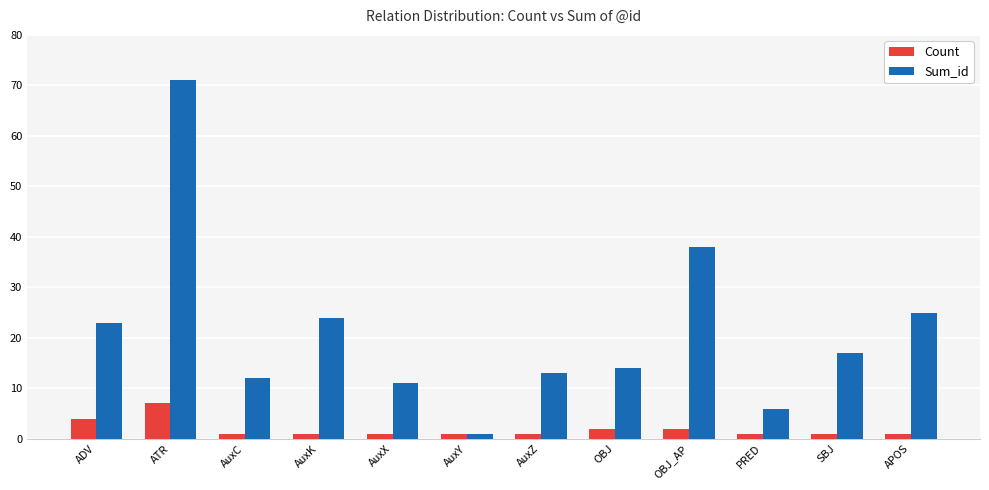

What is the label of the 5th bar from the right?

OBJ